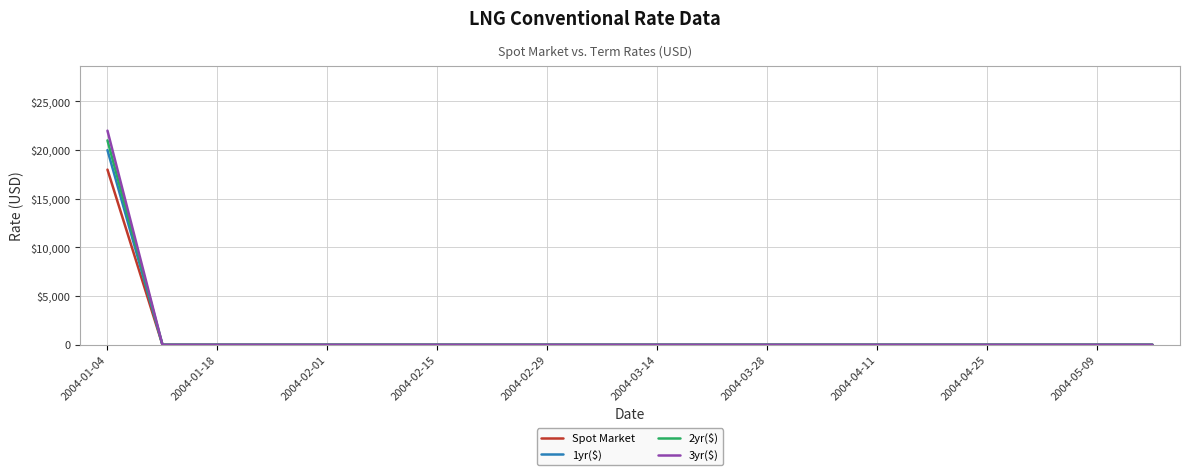

True or false: 2yr($) and 3yr($) intersect in this chart.

False